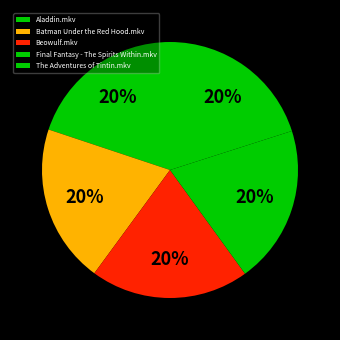

How many segments does this pie chart have?

5